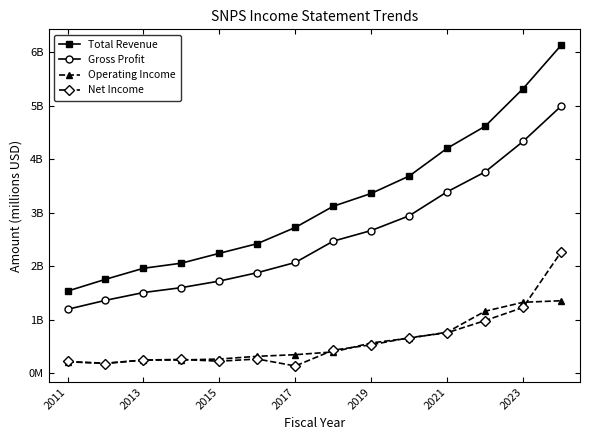

What is the smallest value displayed?

136.6